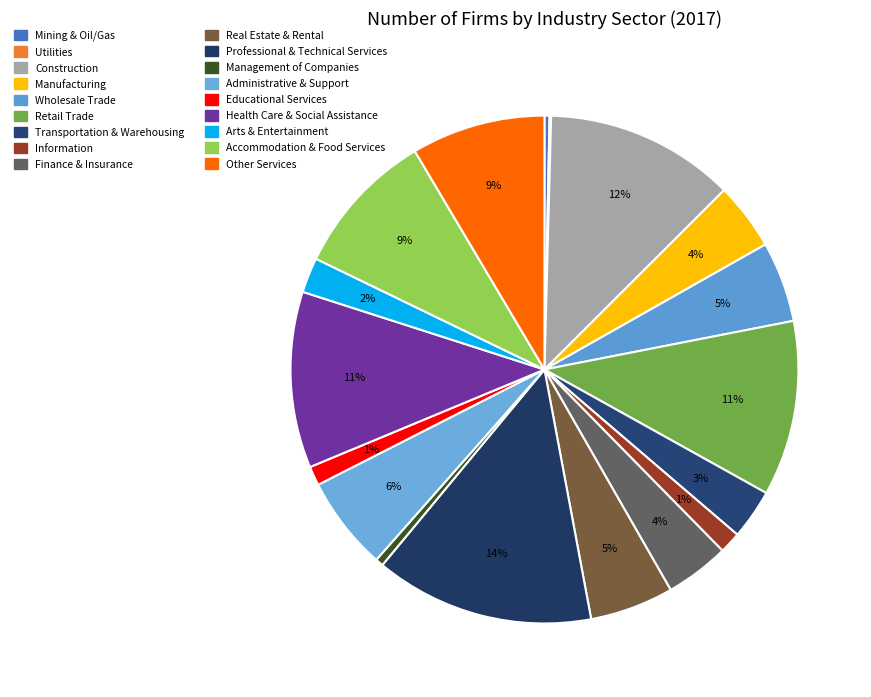

The Utilities slice represents 0% of the pie. True or false?

True